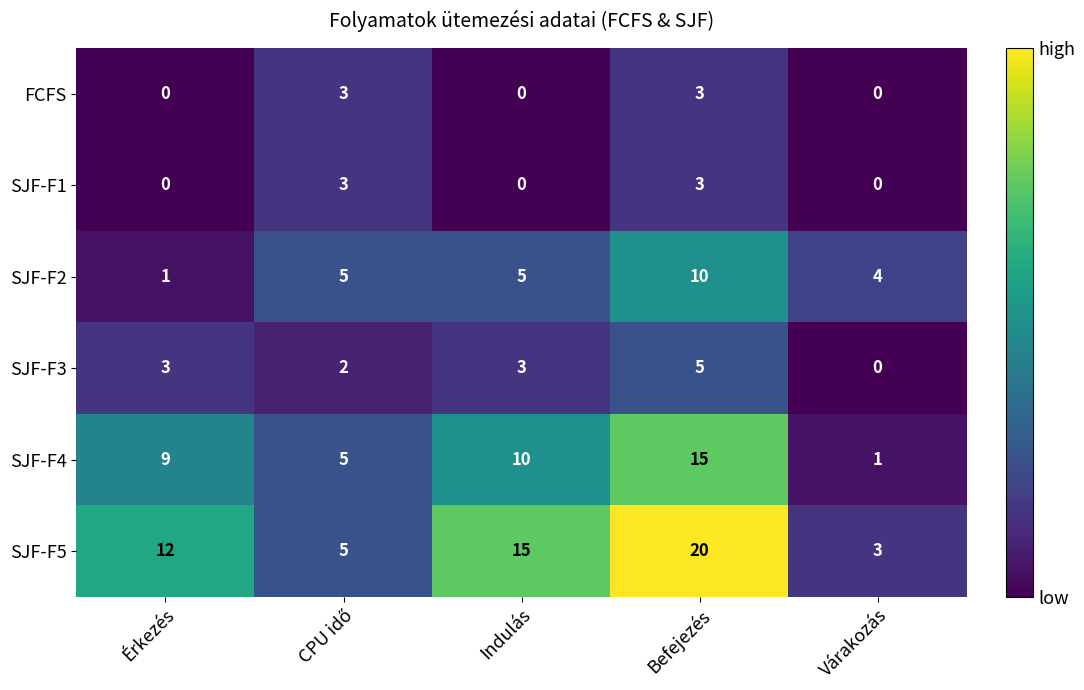

What is the maximum value for FCFS?

3